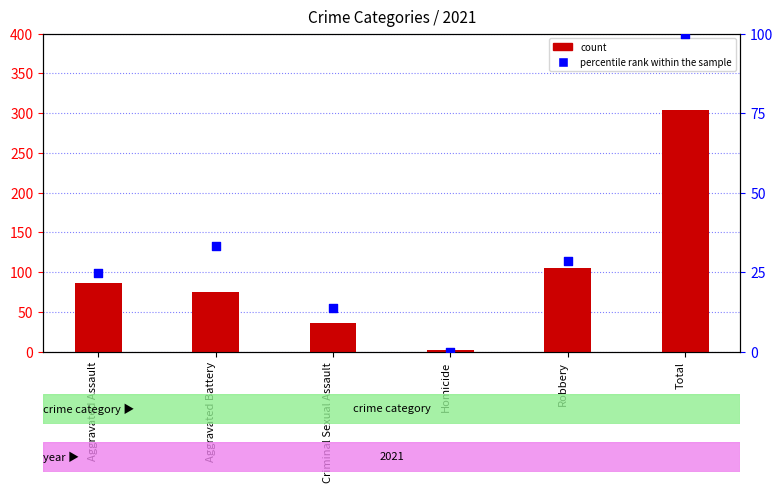

At which category is the sum across all series the highest?

Total